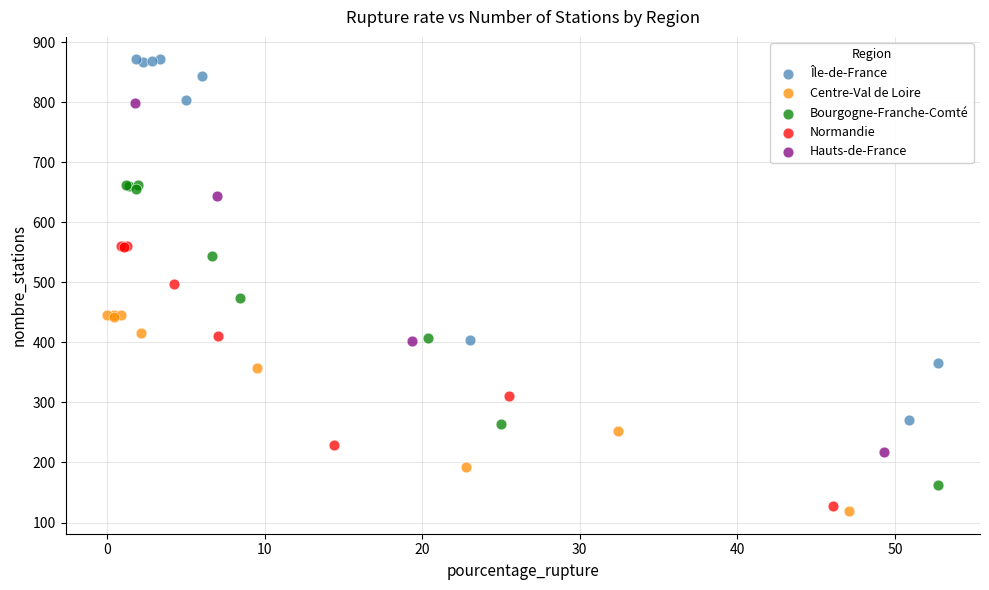

What are all the series names shown in the legend?

Île-de-France, Centre-Val de Loire, Bourgogne-Franche-Comté, Normandie, Hauts-de-France